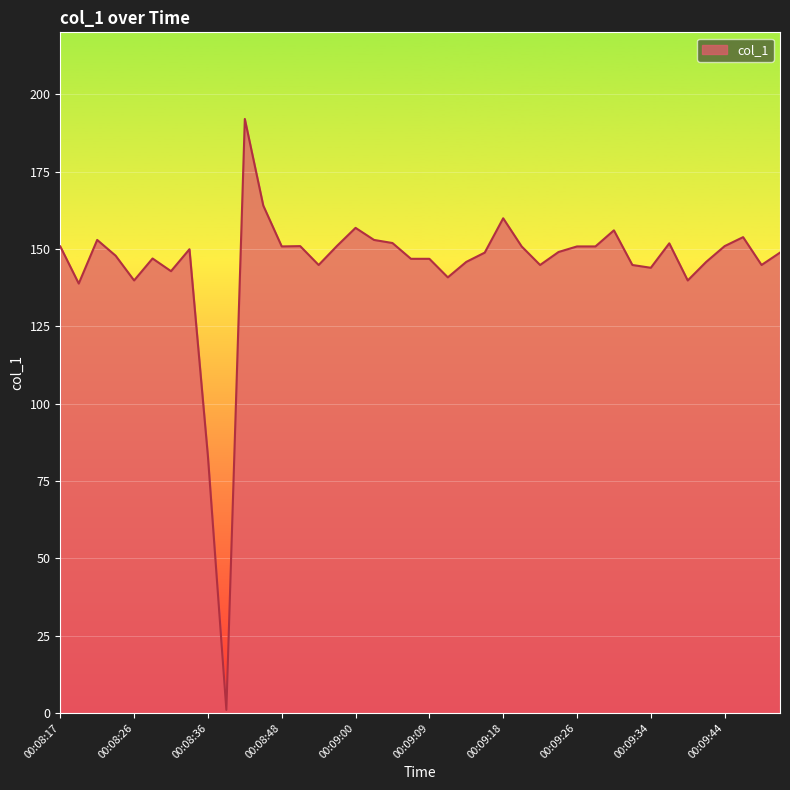

What is the greatest value displayed?

192.0